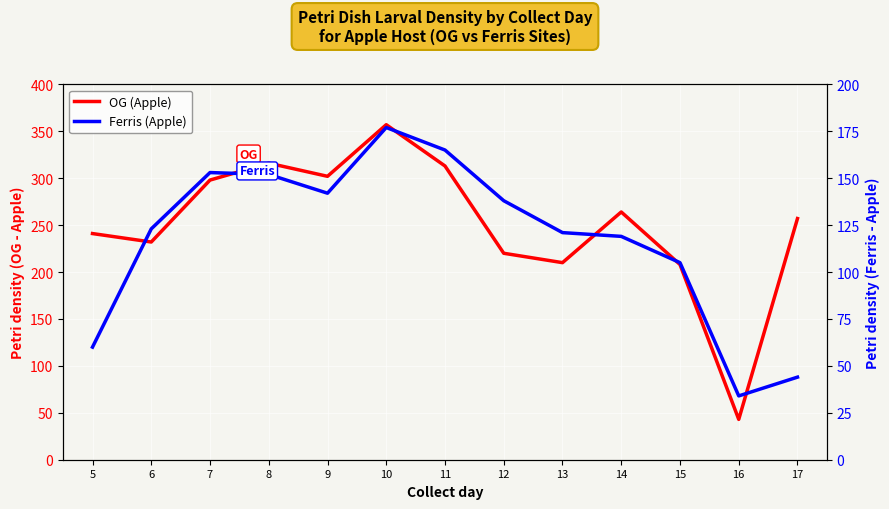

True or false: Ferris (Apple) has more than 1 points higher than both neighbors.

True